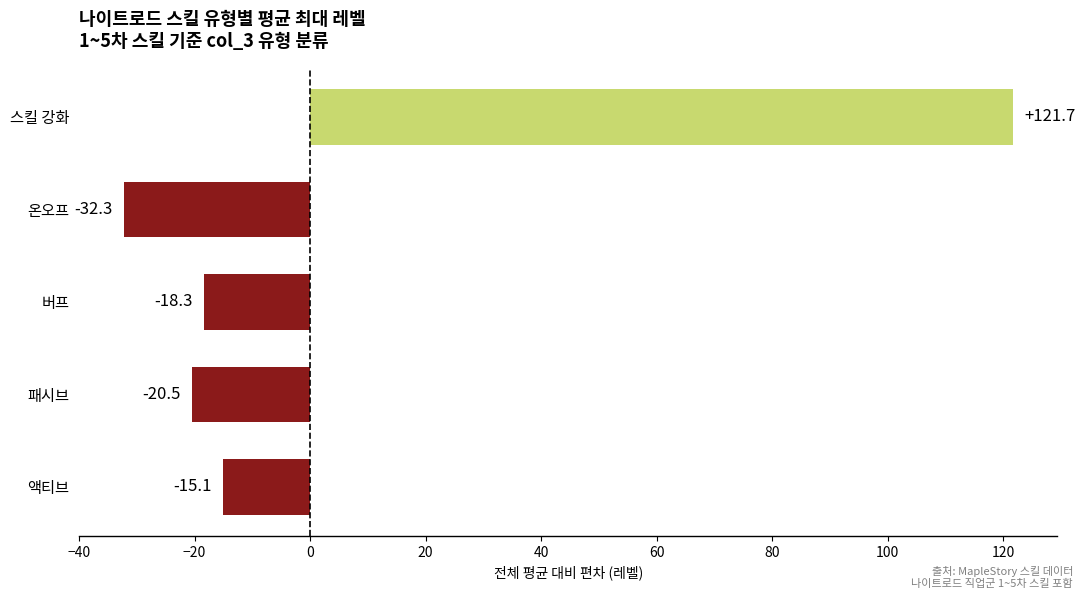

How many data points are less than -18?

3